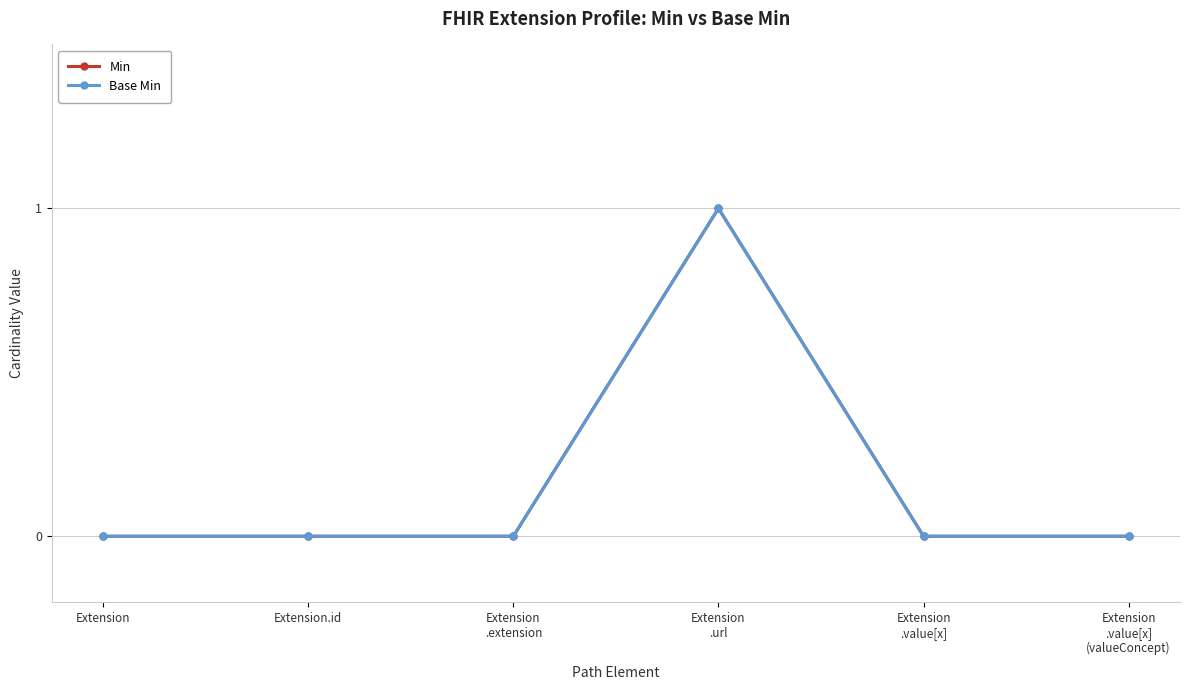

Is this an area chart (filled region under the line)?

No